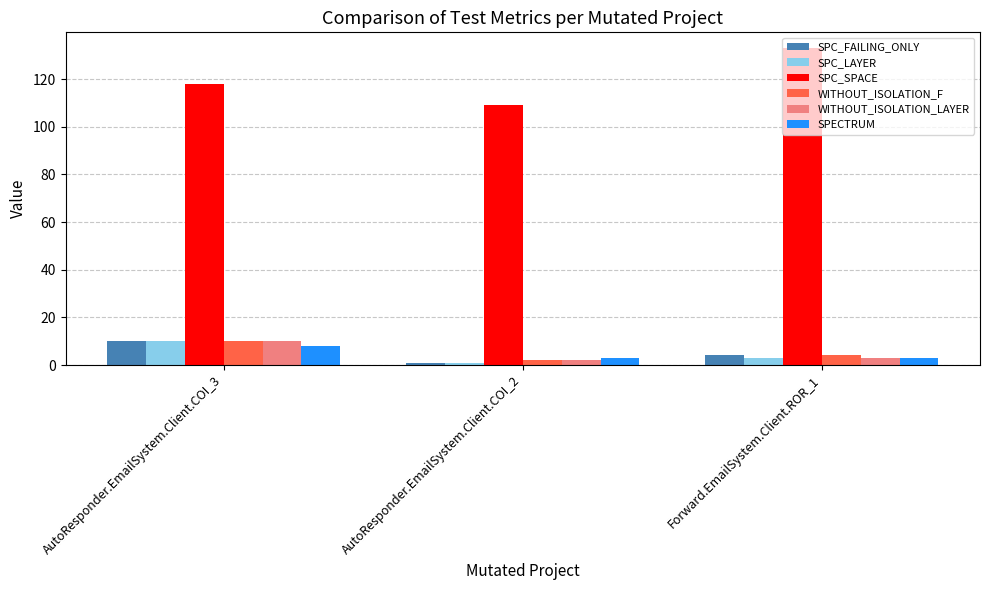

The WITHOUT_ISOLATION_F series shows 4 at Forward.EmailSystem.Client.ROR_1. True or false?

True